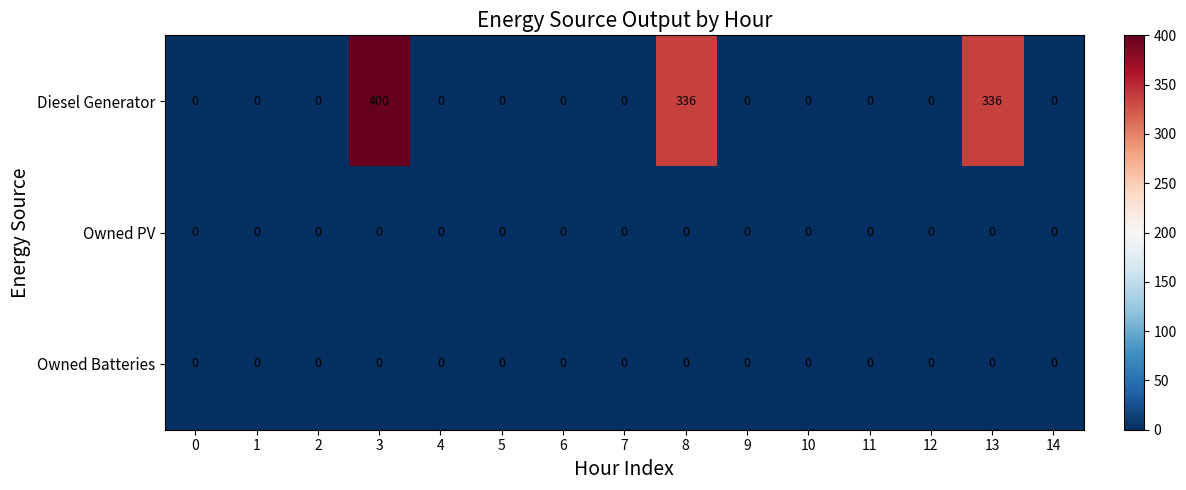

Between 5 and 8, which series saw the biggest shift?

Diesel Generator